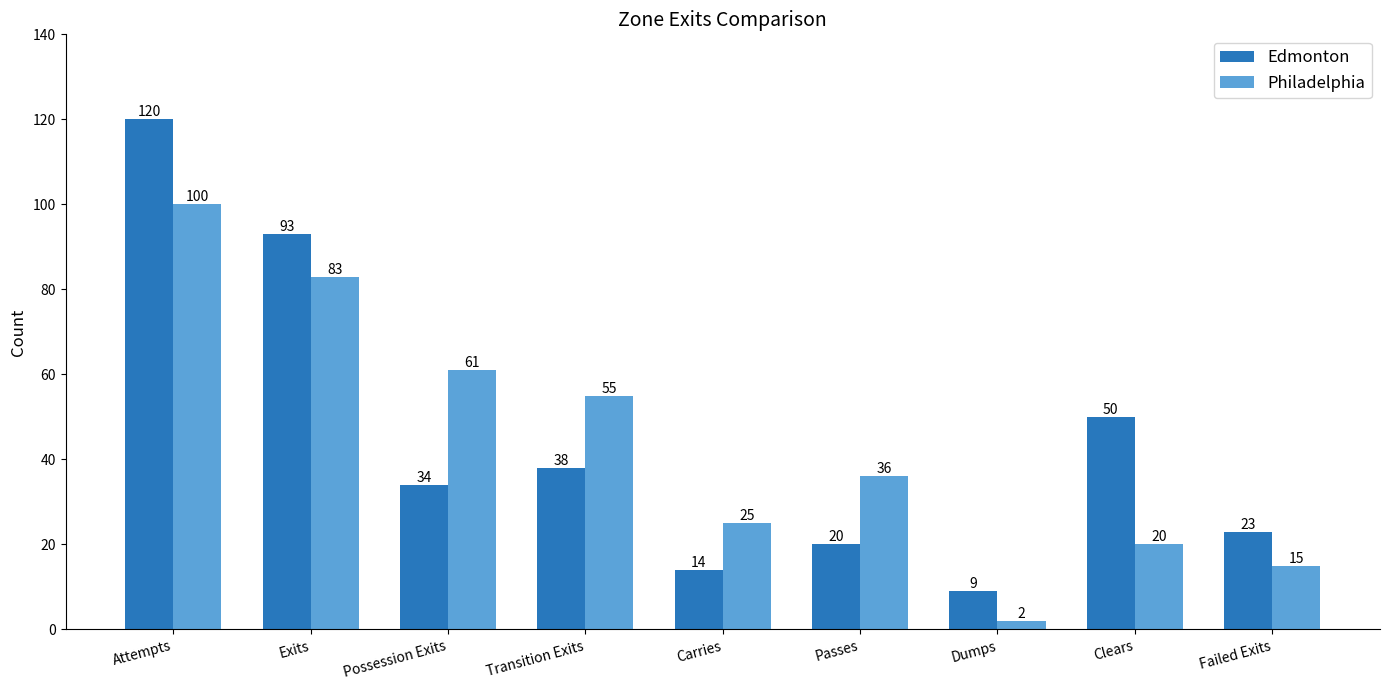

What is the label of the 9th bar from the left?

Failed Exits